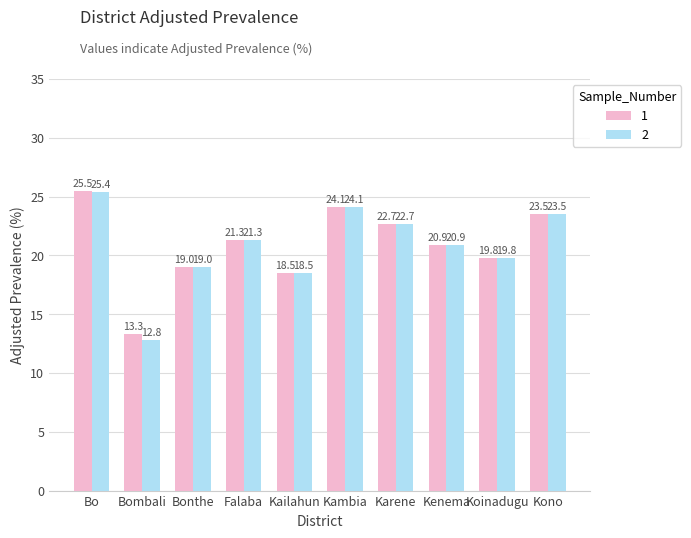

At which category is the sum across all series the highest?

Bo